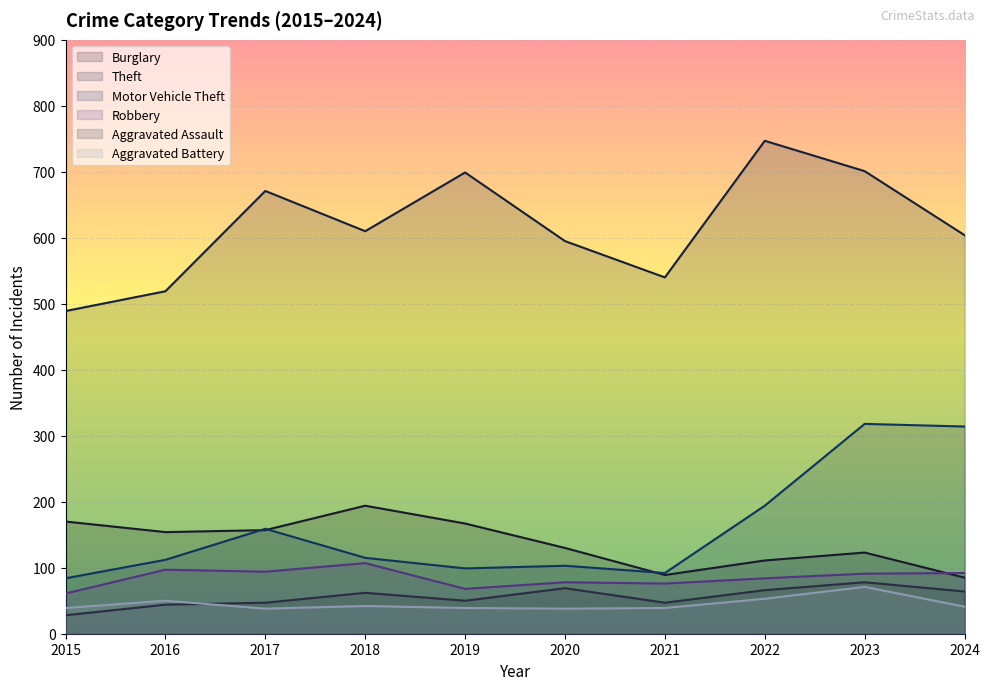

Reading left to right, what are all the values shown in this chart?

Burglary: 2015=170	2016=154	2017=157	2018=194	2019=167	2020=130	2021=89	2022=111	2023=123	2024=85
Theft: 2015=489	2016=519	2017=671	2018=610	2019=699	2020=595	2021=540	2022=747	2023=701	2024=604
Motor Vehicle Theft: 2015=84	2016=112	2017=159	2018=115	2019=99	2020=103	2021=92	2022=194	2023=318	2024=314
Robbery: 2015=61	2016=97	2017=94	2018=107	2019=68	2020=78	2021=76	2022=84	2023=91	2024=92
Aggravated Assault: 2015=28	2016=44	2017=47	2018=62	2019=50	2020=69	2021=47	2022=66	2023=78	2024=64
Aggravated Battery: 2015=39	2016=50	2017=38	2018=42	2019=39	2020=38	2021=39	2022=53	2023=71	2024=41